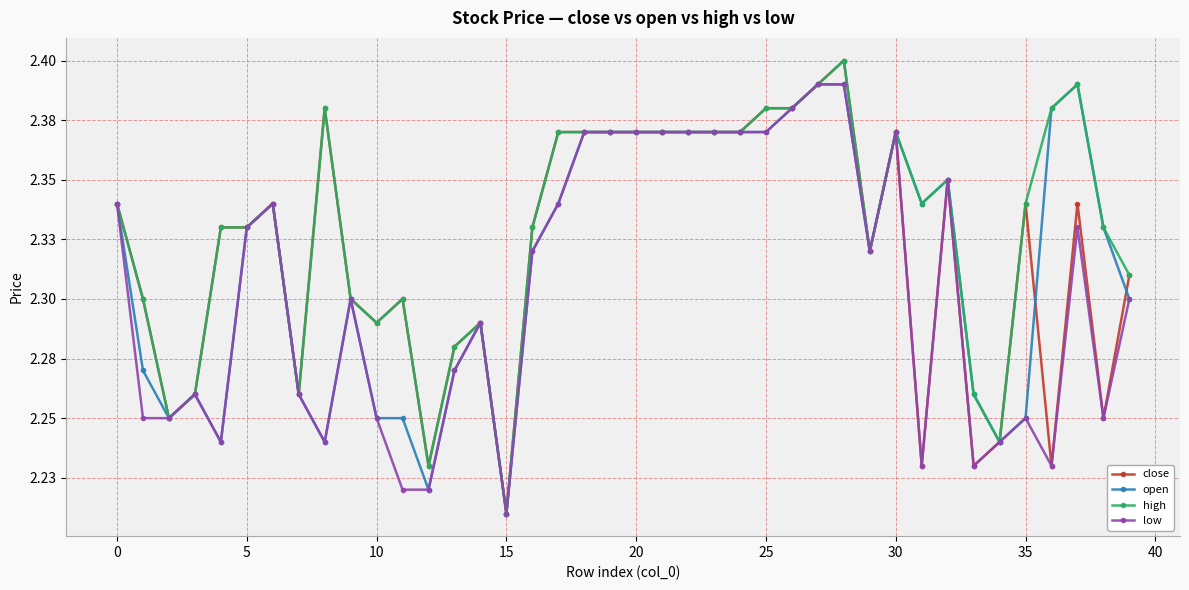

What are all the series names shown in the legend?

close, open, high, low